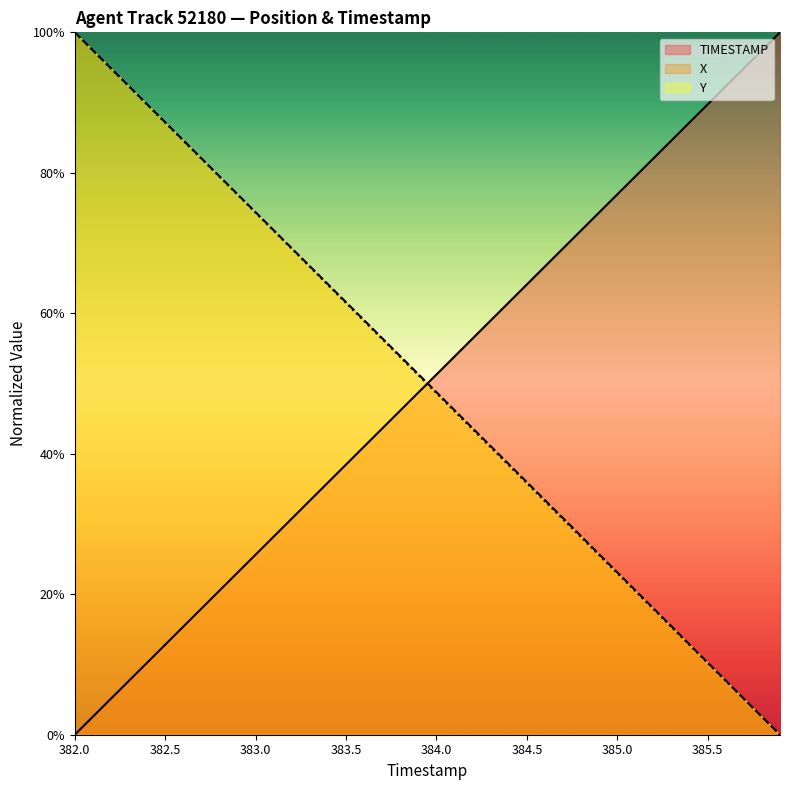

What is the maximum value shown in the chart?

100.0